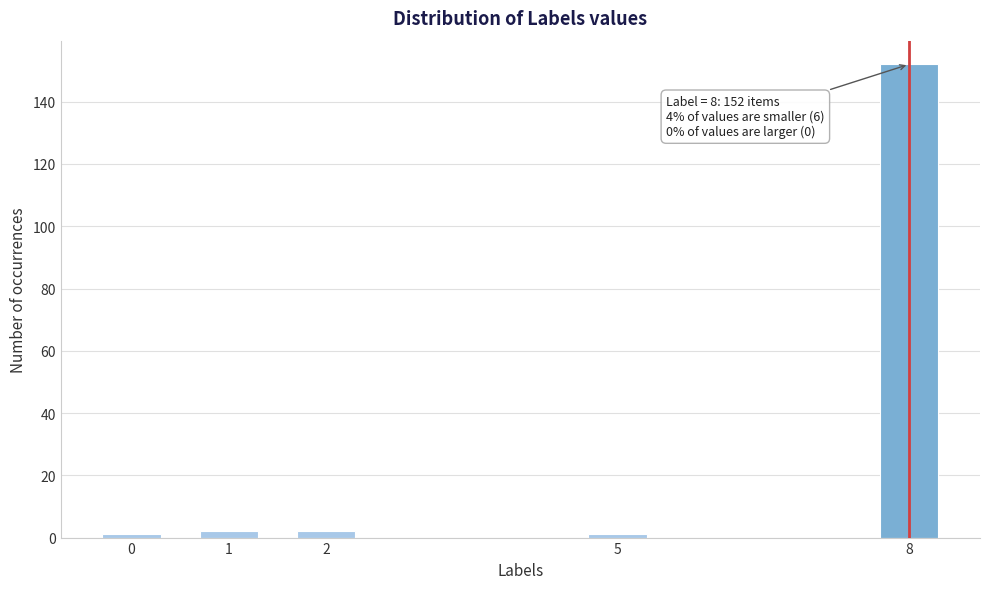

Reading left to right, what are all the values shown in this chart?

0=1	1=2	2=2	5=1	8=152